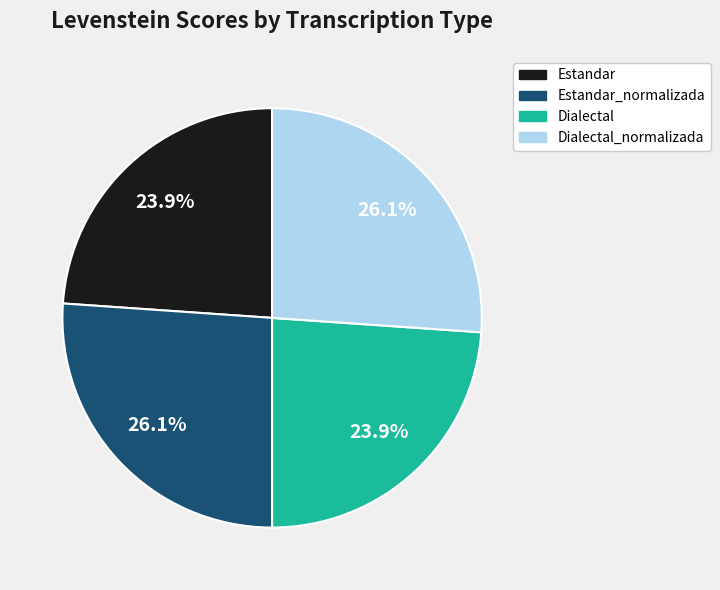

Between Dialectal_normalizada and Dialectal, which is larger?

Dialectal_normalizada